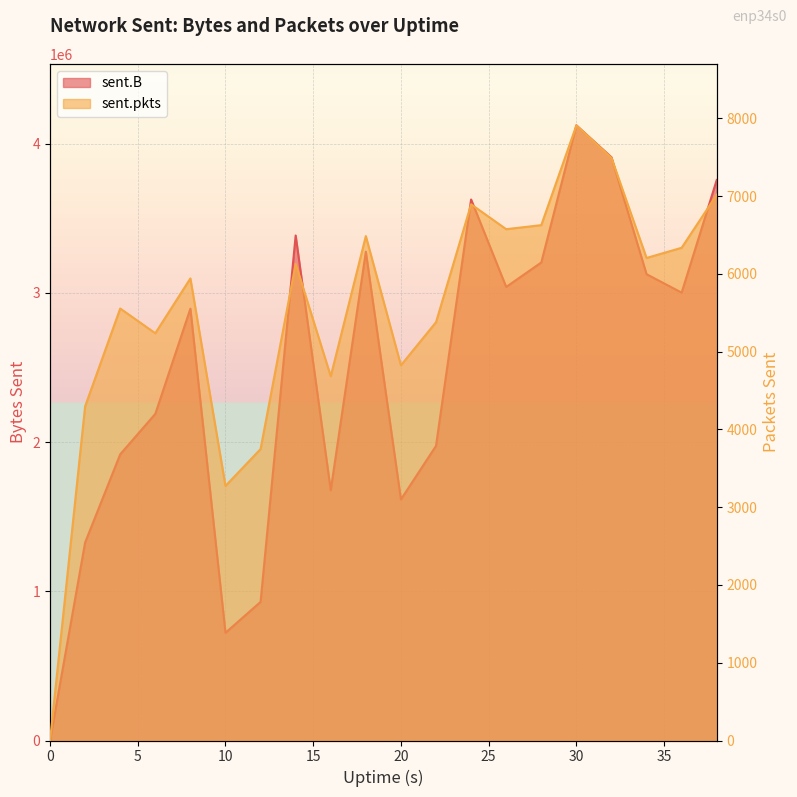

Reading left to right, transcribe all the data shown in this chart.

sent.B: 0=0	2=1327176	4=1918204	6=2189061	8=2894455	10=722061	12=928906	14=3384876	16=1677587	18=3276213	20=1615717	22=1974716	24=3626002	26=3039888	28=3203959	30=4123000	32=3909110	34=3125355	36=3001818	38=3756935
sent.pkts: 0=0	2=4297	4=5554	6=5236	8=5941	10=3273	12=3747	14=6129	16=4683	18=6485	20=4824	22=5378	24=6894	26=6574	28=6626	30=7909	32=7491	34=6204	36=6335	38=7017